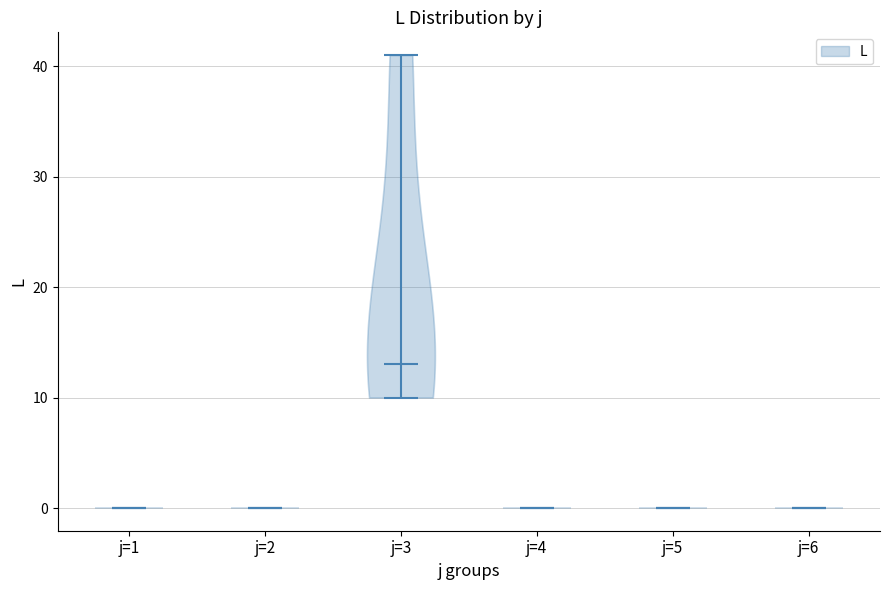

Reading left to right, read every violin against the y-axis: where its median line is, and the lowest and highest points it reaches. The values are not printed on the chart, so give them approximately, as read against the axis.

j=1: median line 0, lowest point 0, highest point 0
j=2: median line 0, lowest point 0, highest point 0
j=3: median line 13, lowest point 10, highest point 41
j=4: median line 0, lowest point 0, highest point 0
j=5: median line 0, lowest point 0, highest point 0
j=6: median line 0, lowest point 0, highest point 0